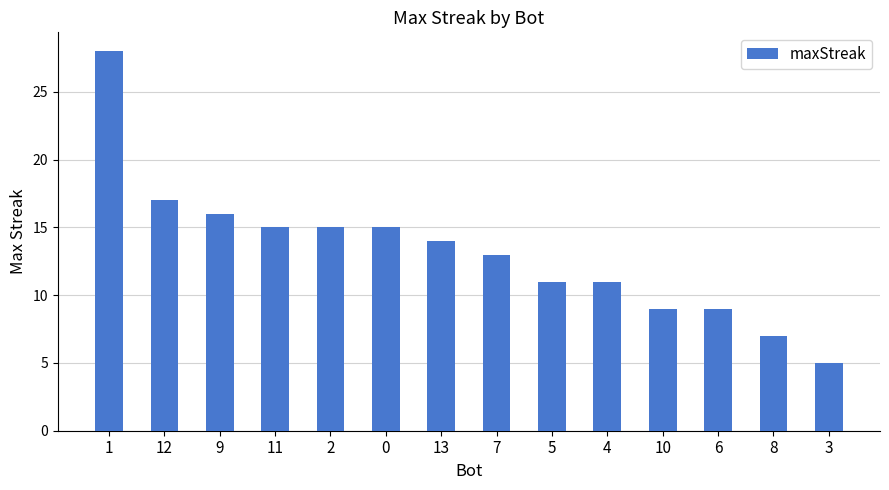

Approximately how many times larger is the value at 8 compared to 0?

0.5